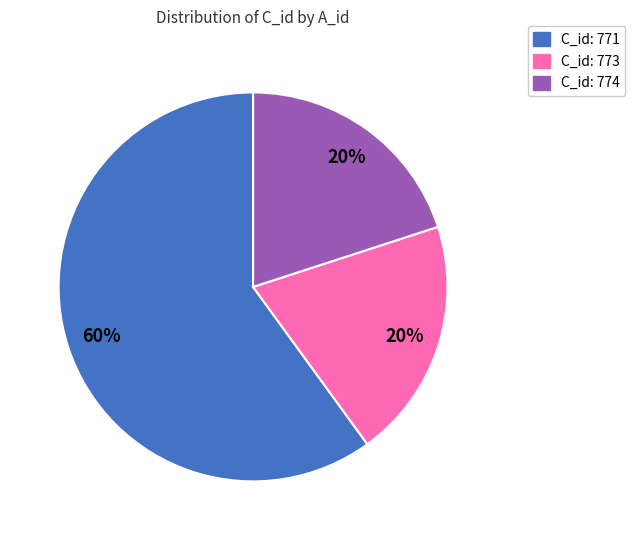

Is there a majority slice in this chart?

Yes